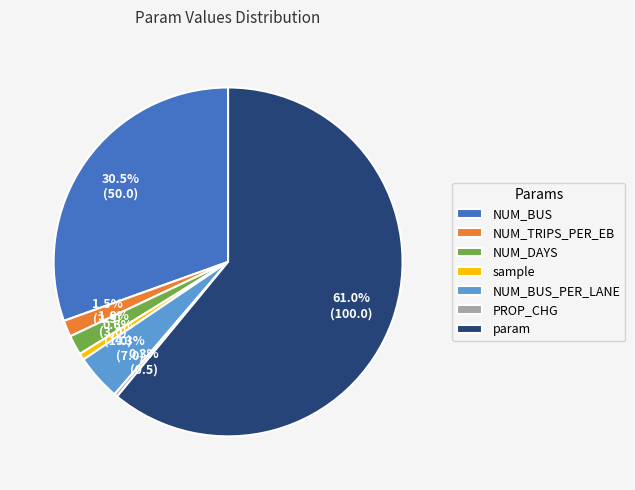

To the nearest percent, what is the combined percentage of sample and param?

62%